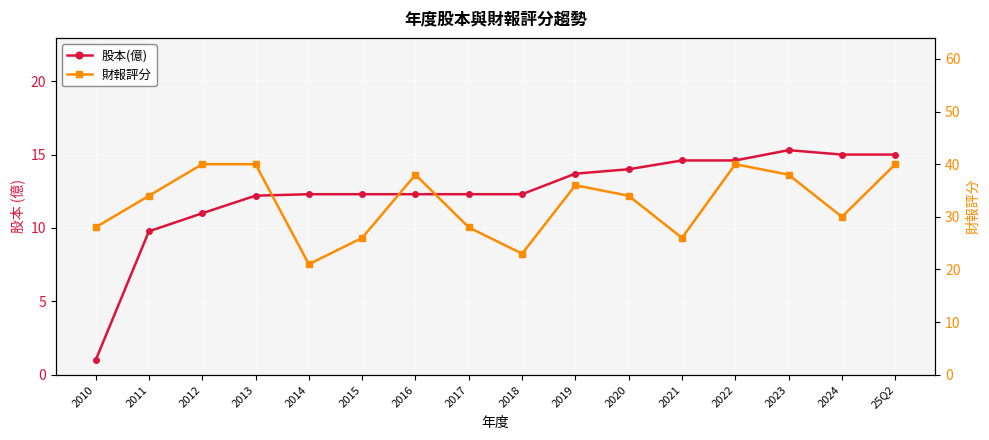

What position from the right is 2024?

2